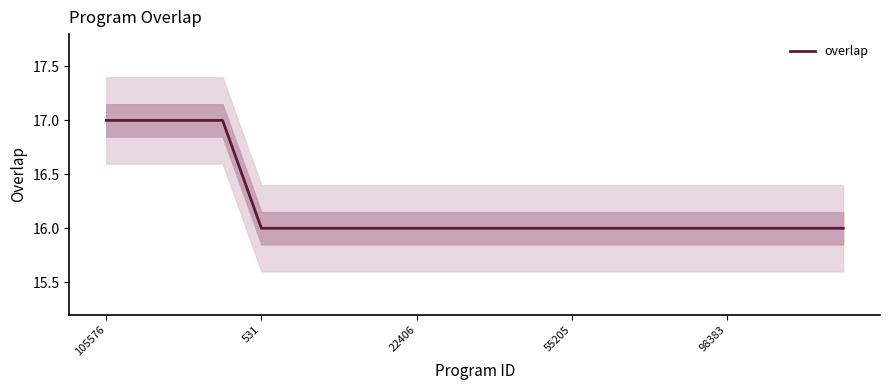

True or false: overlap has a value of 28 at 98383.

False